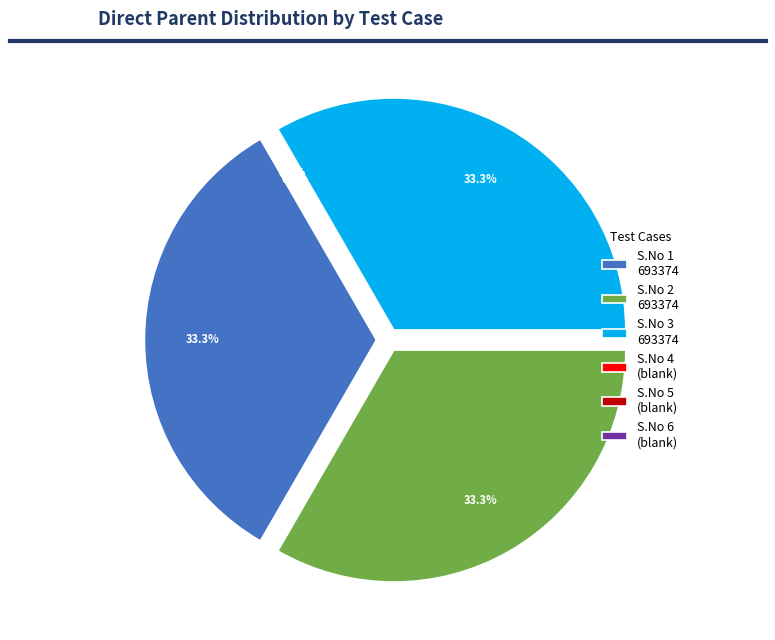

What is the smallest slice in the pie chart?

Row 4 (N/A)